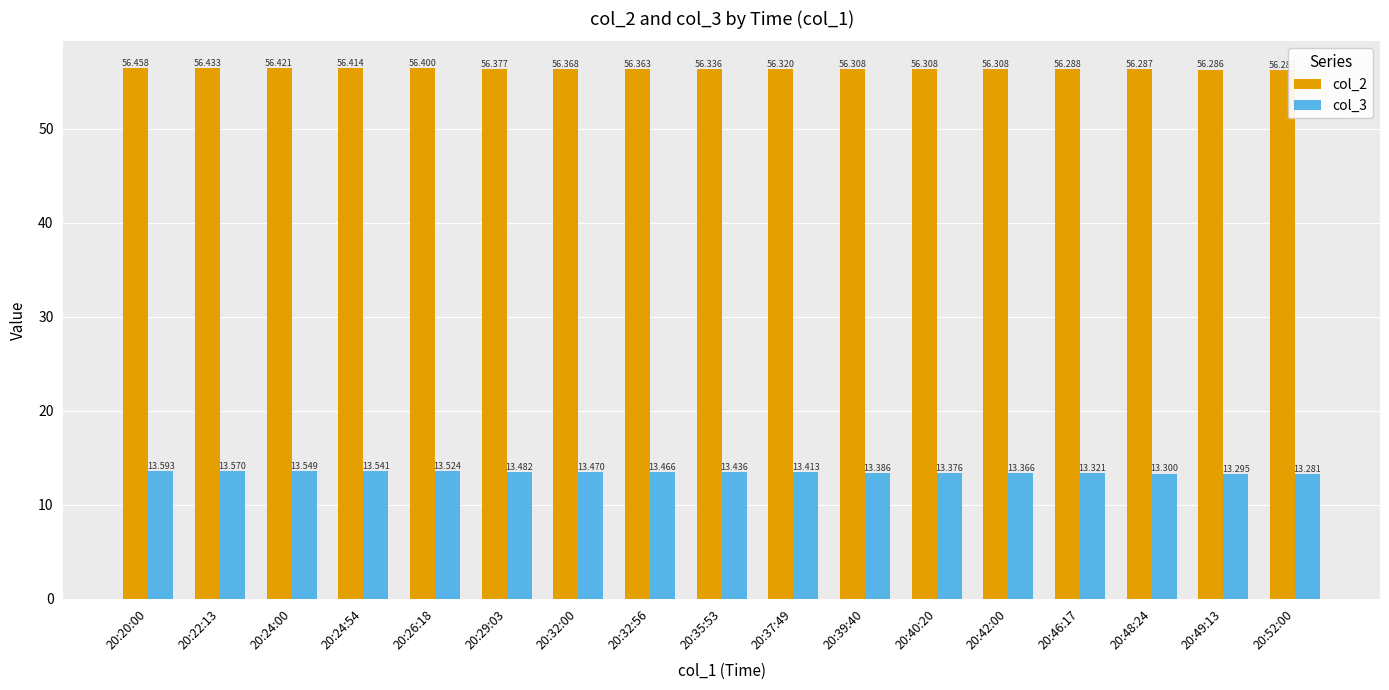

Reading right to left, what are all the values shown in this chart?

col_2: 56.3	56.3	56.3	56.3	56.3	56.3	56.3	56.3	56.3	56.4	56.4	56.4	56.4	56.4	56.4	56.4	56.5
col_3: 13.3	13.3	13.3	13.3	13.4	13.4	13.4	13.4	13.4	13.5	13.5	13.5	13.5	13.5	13.5	13.6	13.6